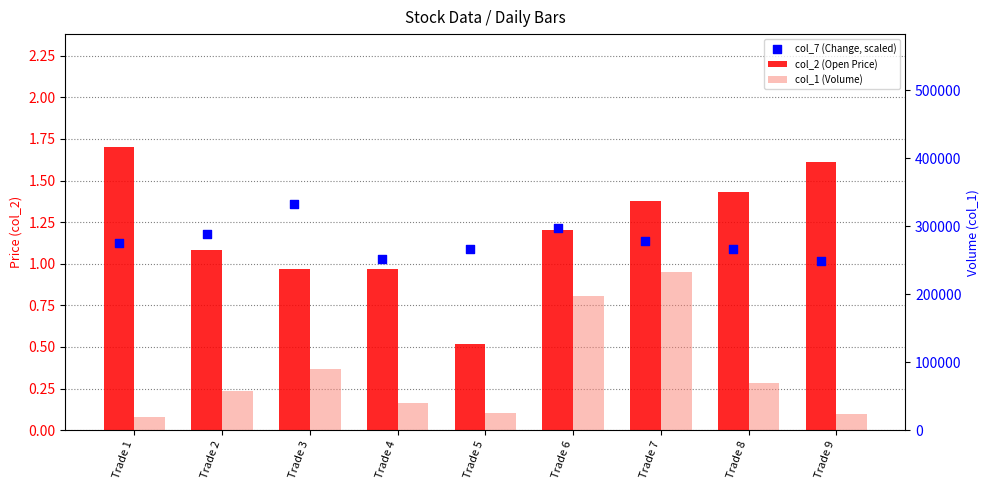

At which category is the sum across all series the highest?

Trade 7